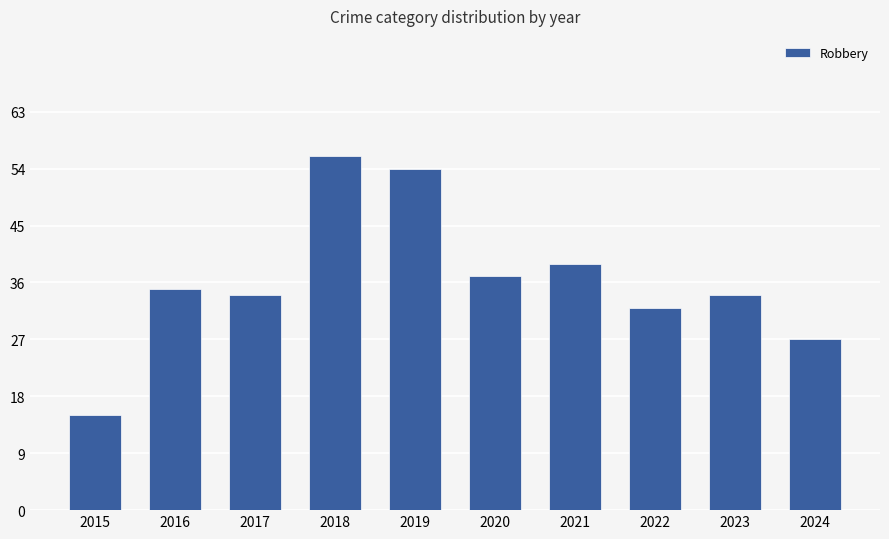

Is it true that the value at 2024 is 27?

True